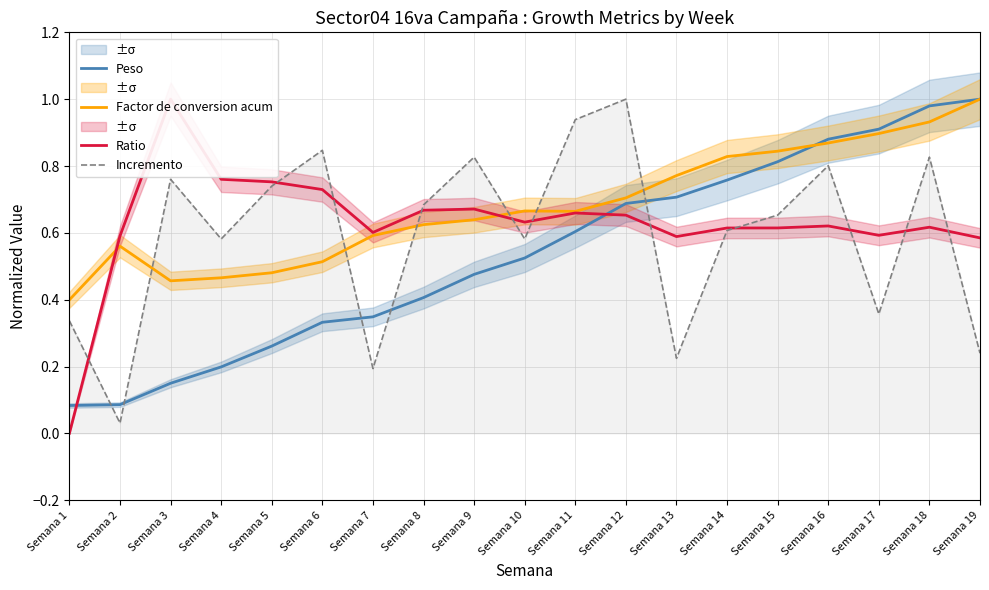

At how many categories does at least one series exceed 0?

19